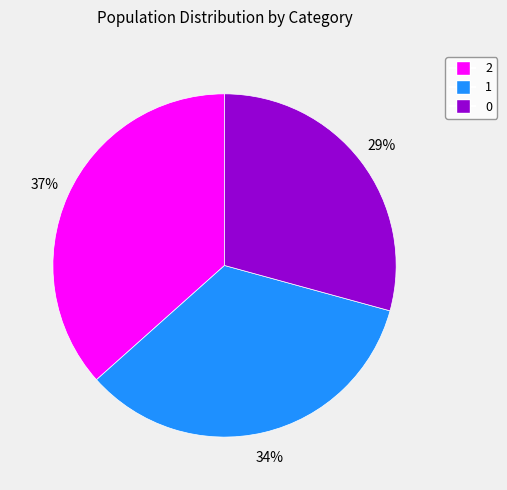

How many segments does this pie chart have?

3